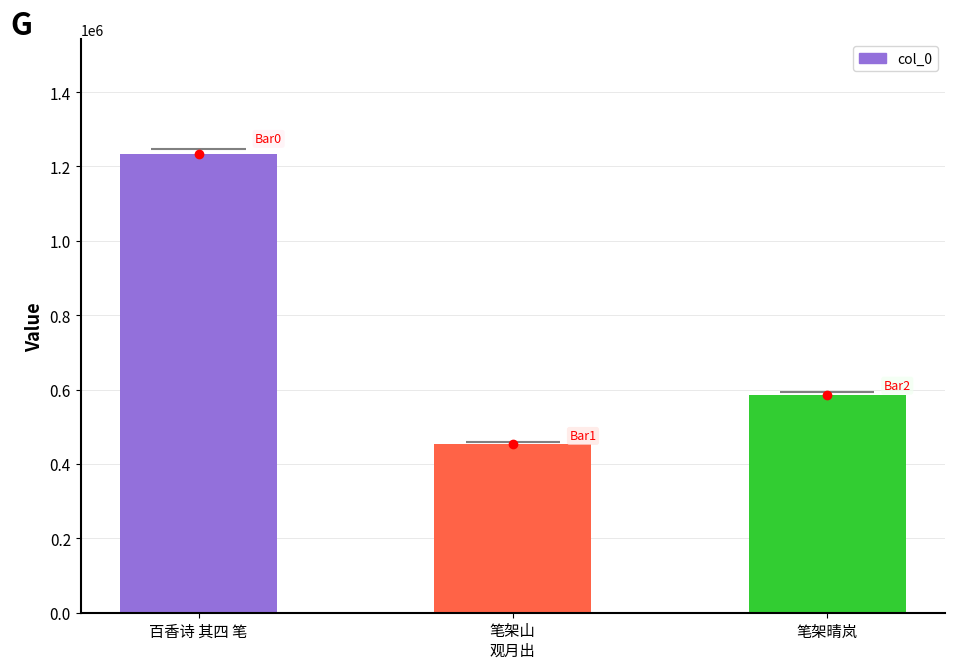

Is it true that the value at 笔架晴岚 is 919013?

False